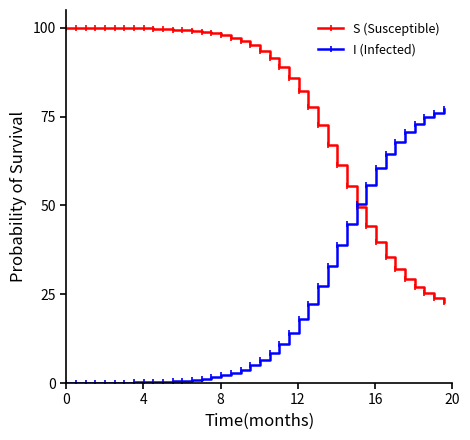

List the series in order of their peak value, lowest first.

I (Infected), S (Susceptible)